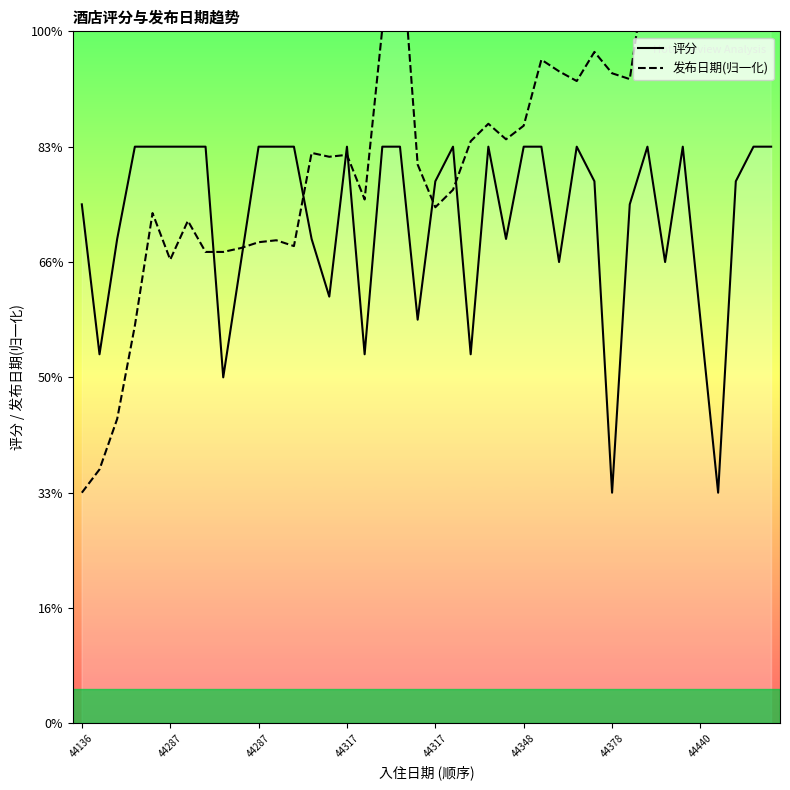

The 发布日期(归一化) series shows 1.9 at 31. True or false?

False